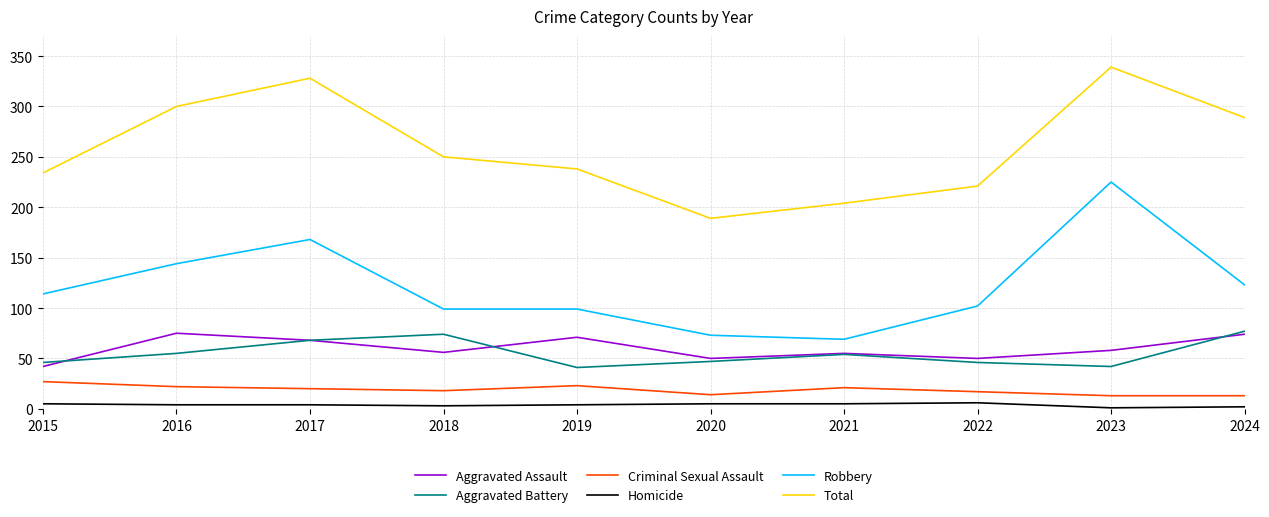

Is it true that Aggravated Assault equals 77 at 2022?

False